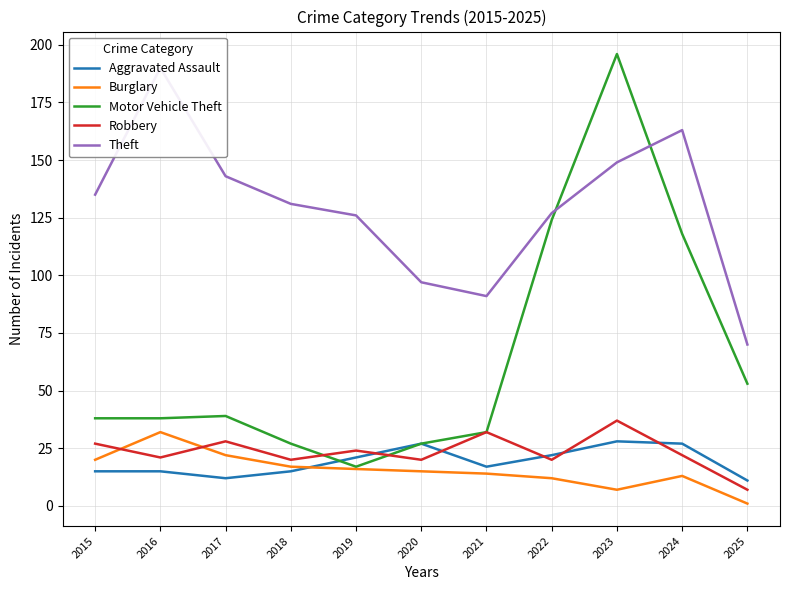

What is the difference between the maximum and minimum values in the Theft series?

120